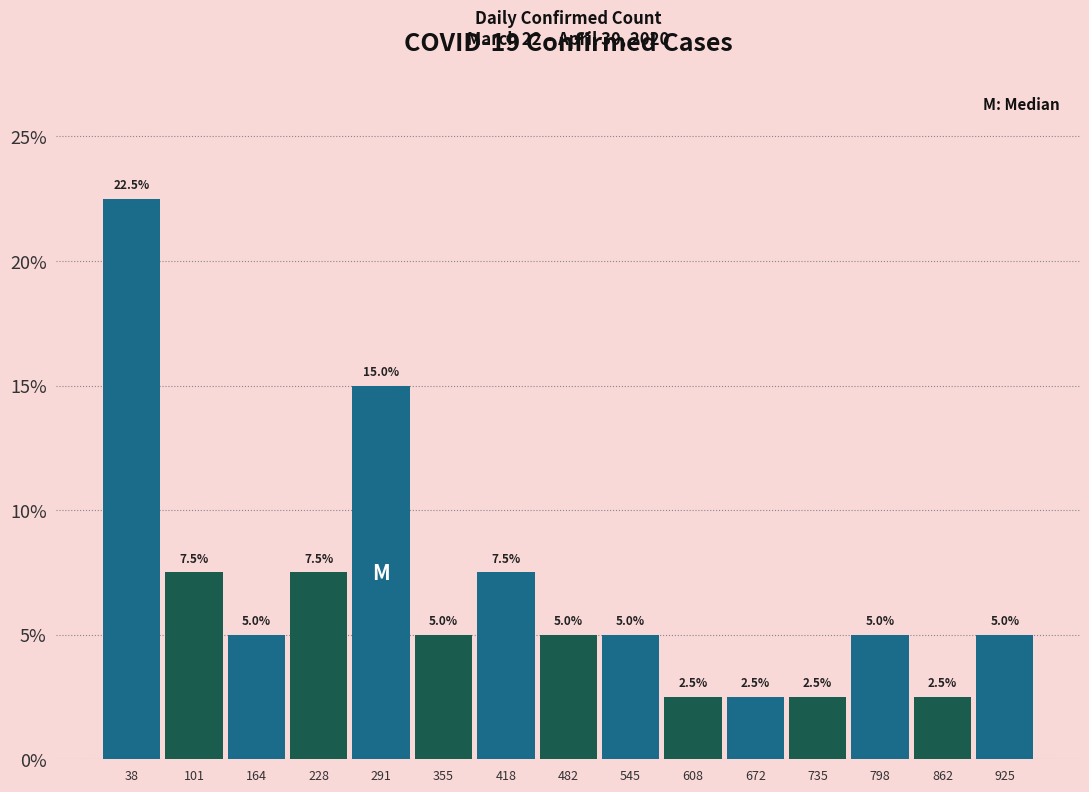

Over which range of the x-axis is the bar tallest?

10 to 70